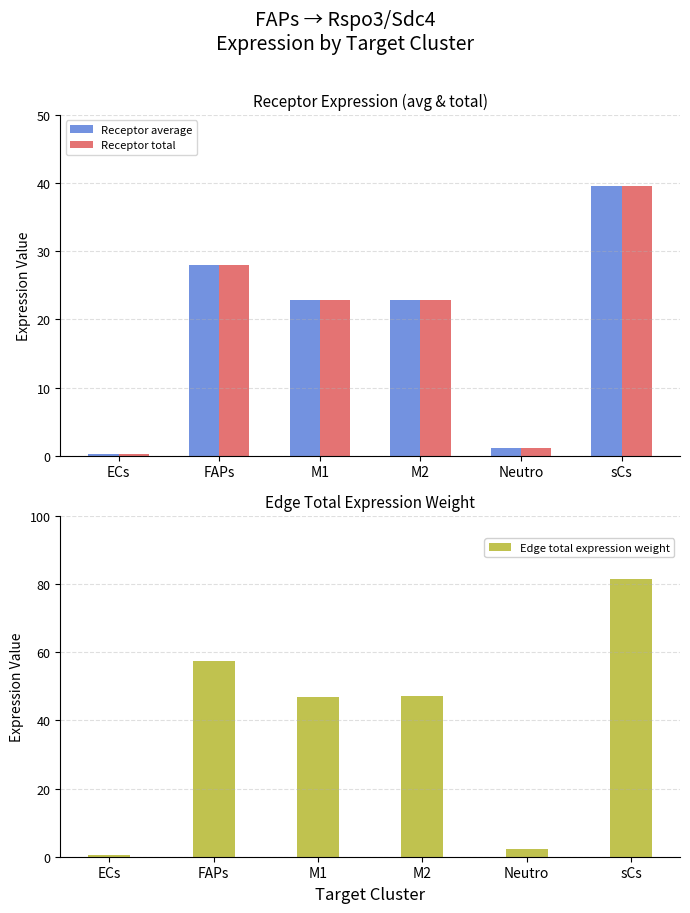

How many groups of bars are there?

6